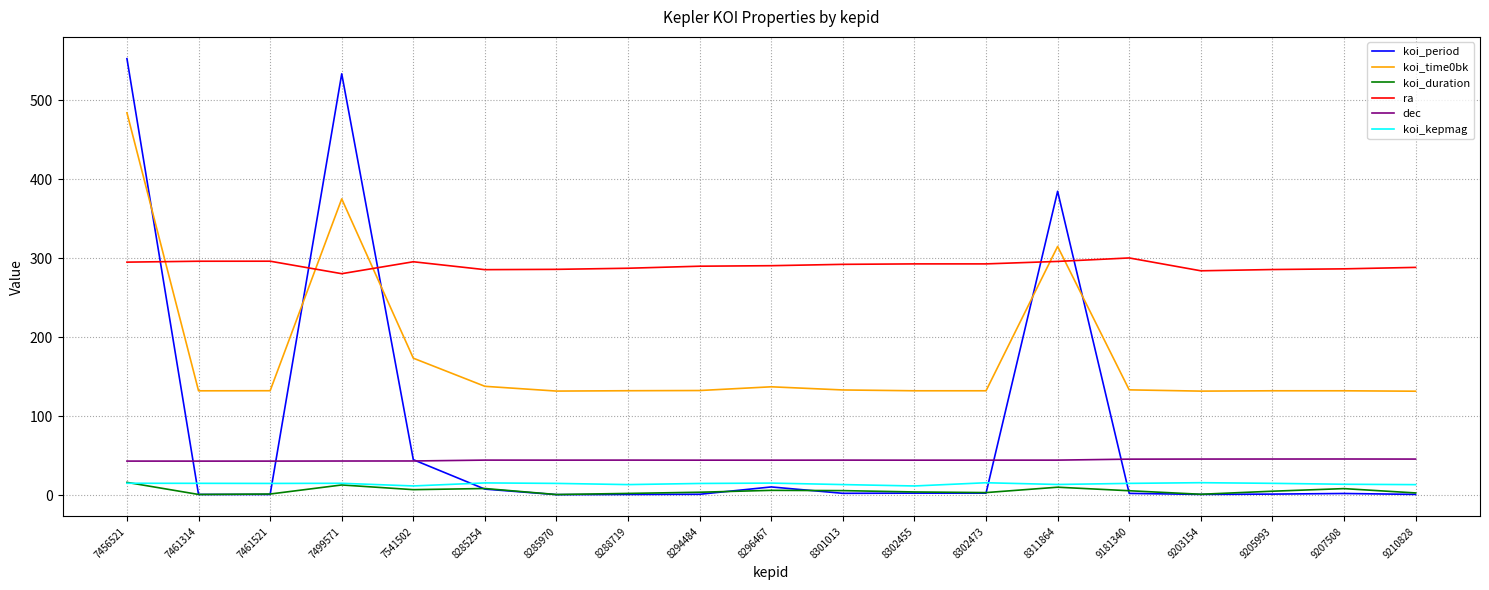

What is the maximum value shown in the chart?

552.8